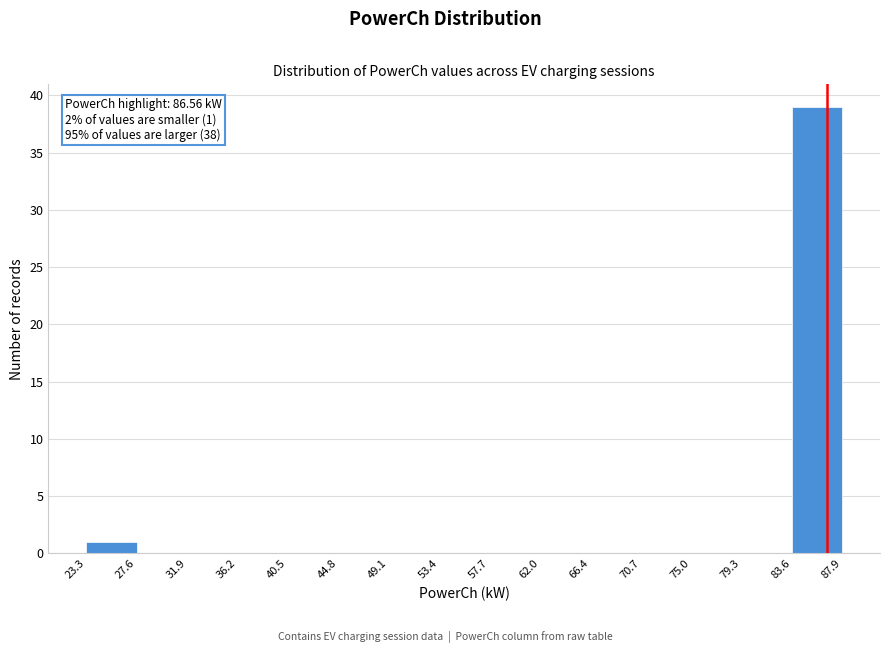

Over which range of the x-axis is the bar tallest?

83.6 to 87.9